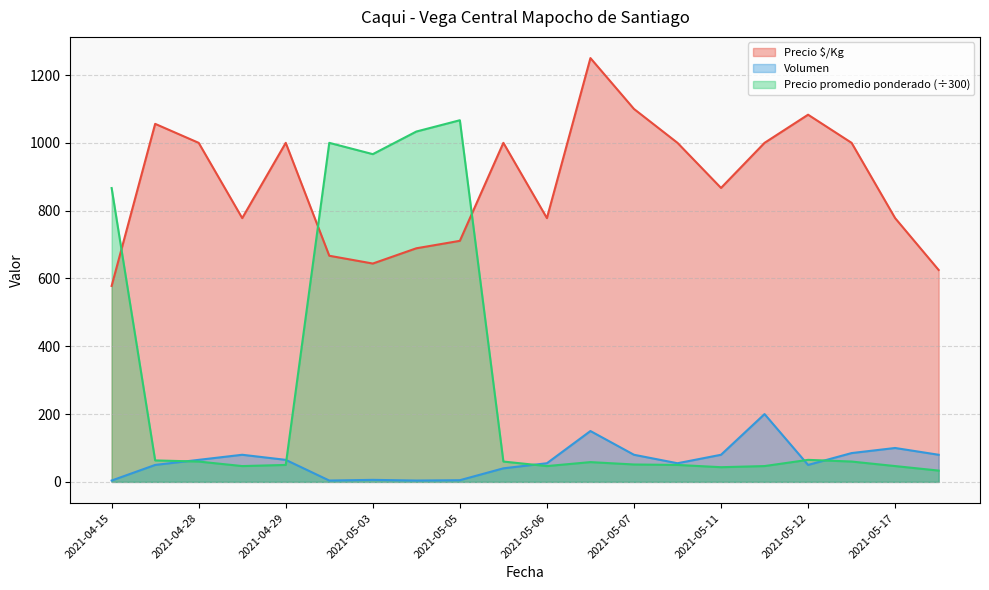

Where is Precio promedio ponderado (÷300) nearest to the value 550?

2021-04-15